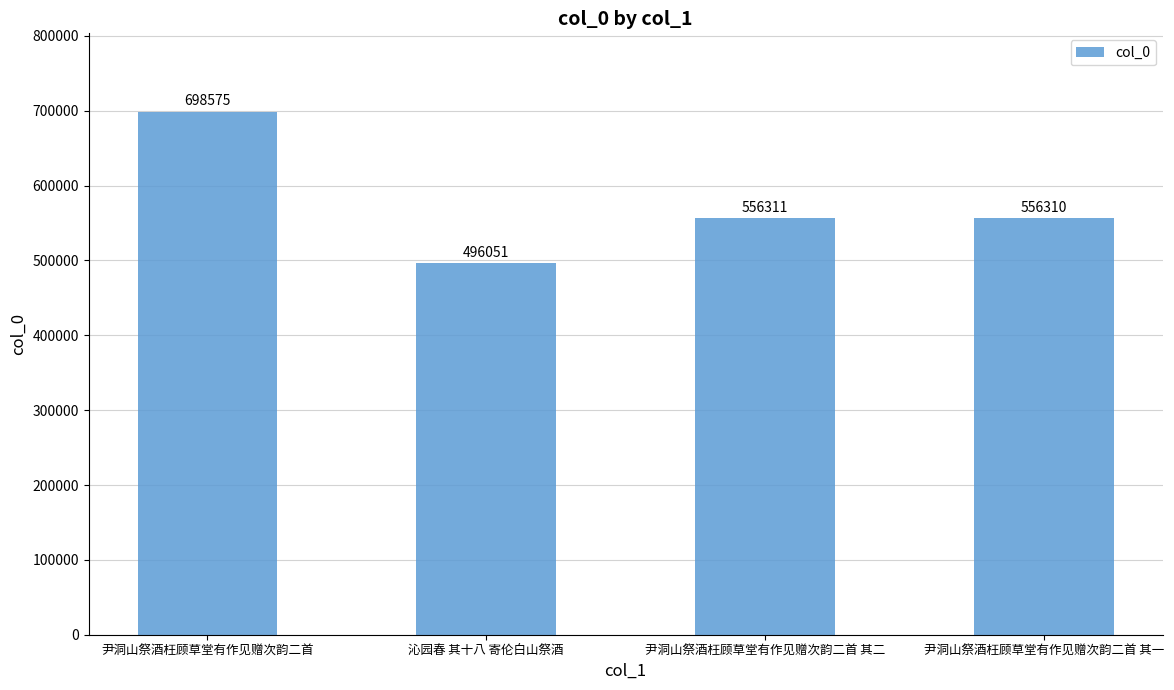

True or false: the data shows 236998 at 尹洞山祭酒枉顾草堂有作见赠次韵二首.

False